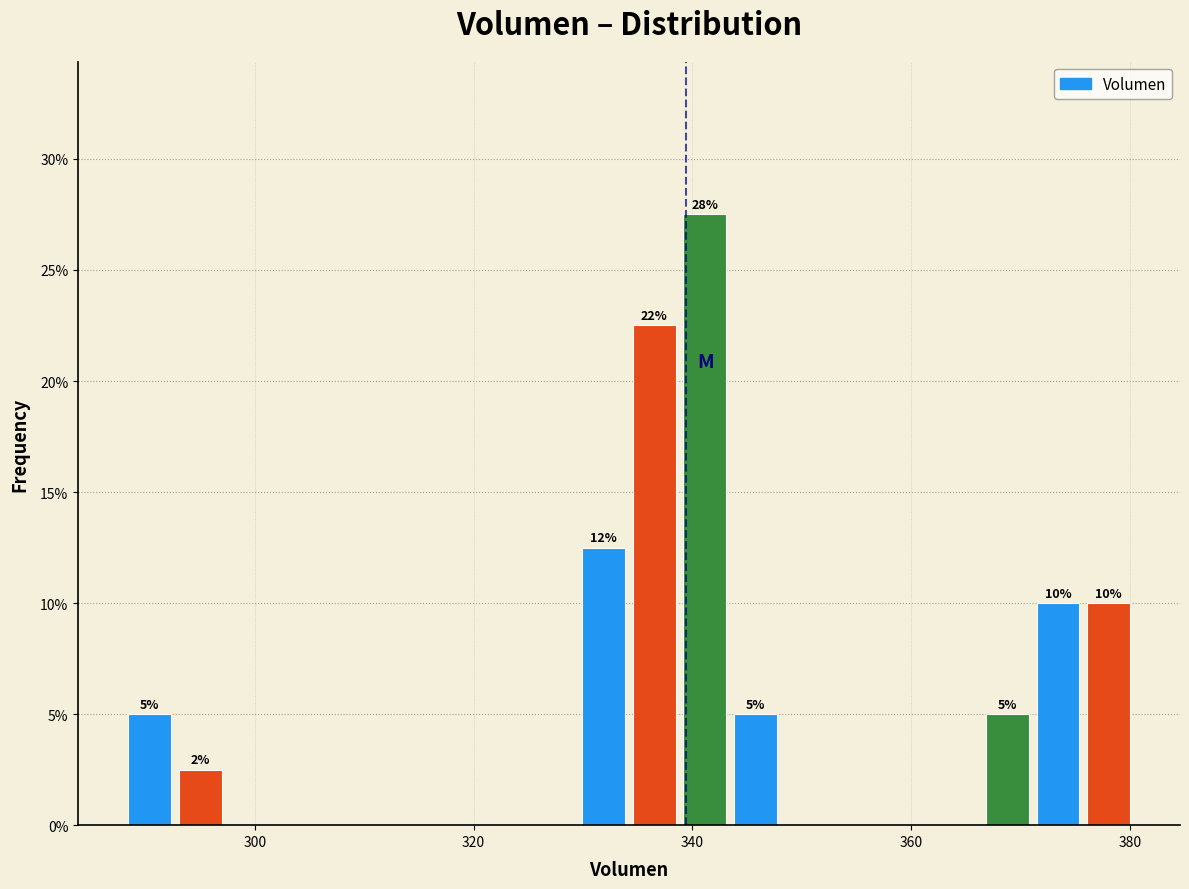

Around what value on the x-axis is the tallest bar? Give the approximate position of its centre, as read against the axis.

342